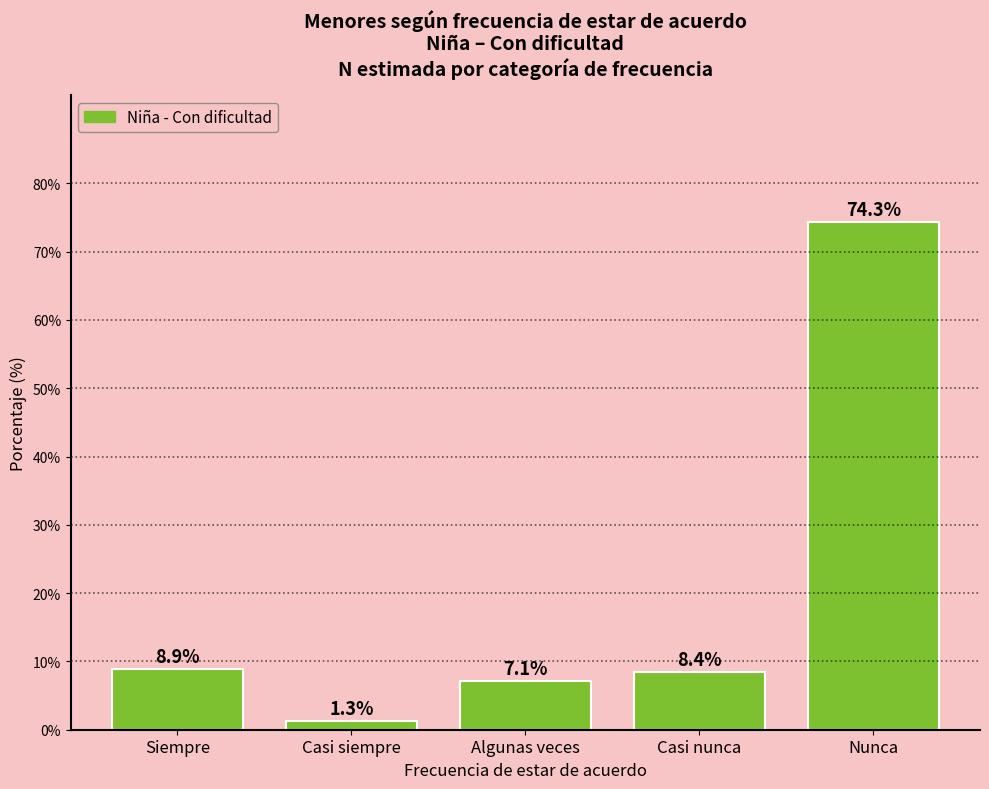

Reading right to left, what are all the values shown in this chart?

74.3	8.4	7.1	1.3	8.9